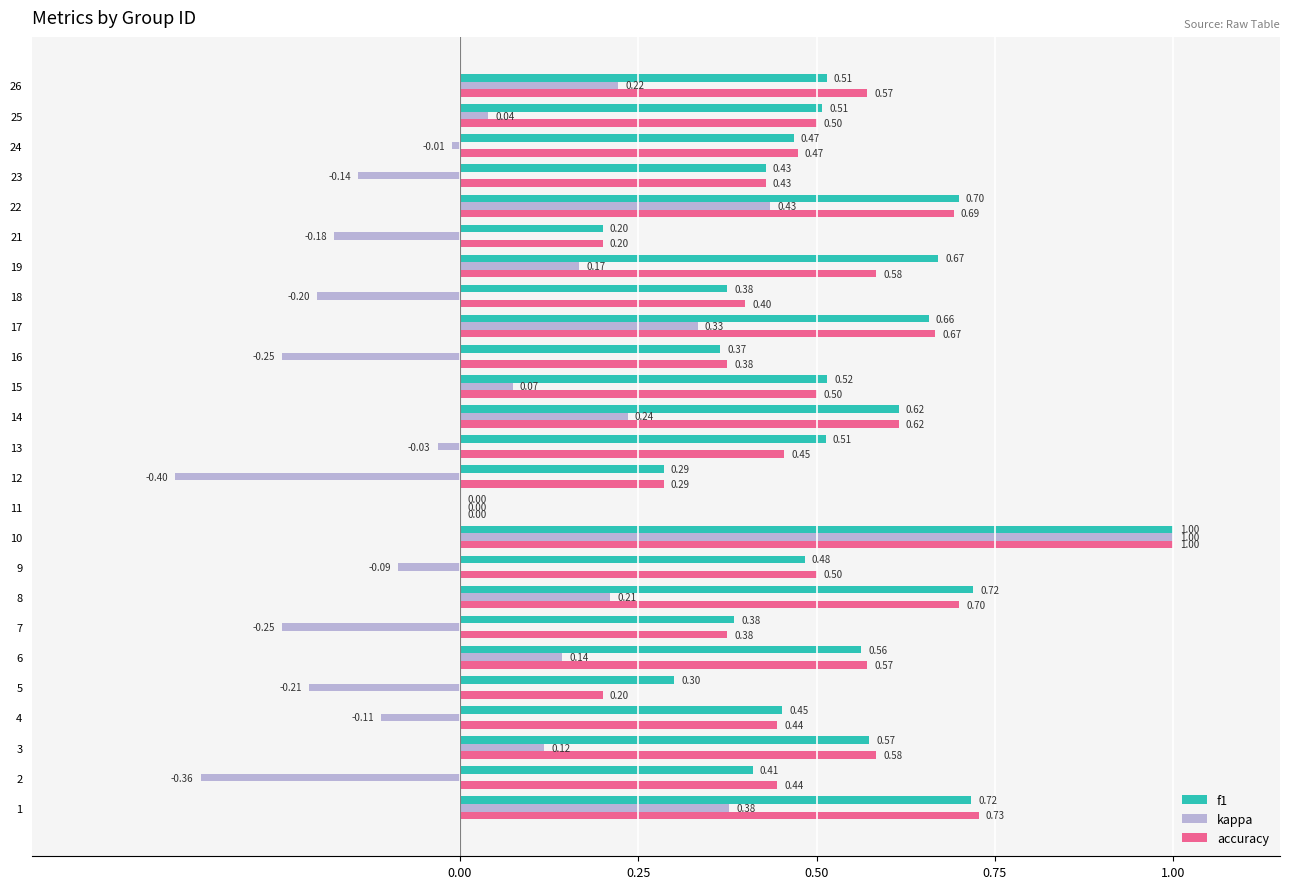

What is the sum of the f1 values at 15 and 5?

0.8